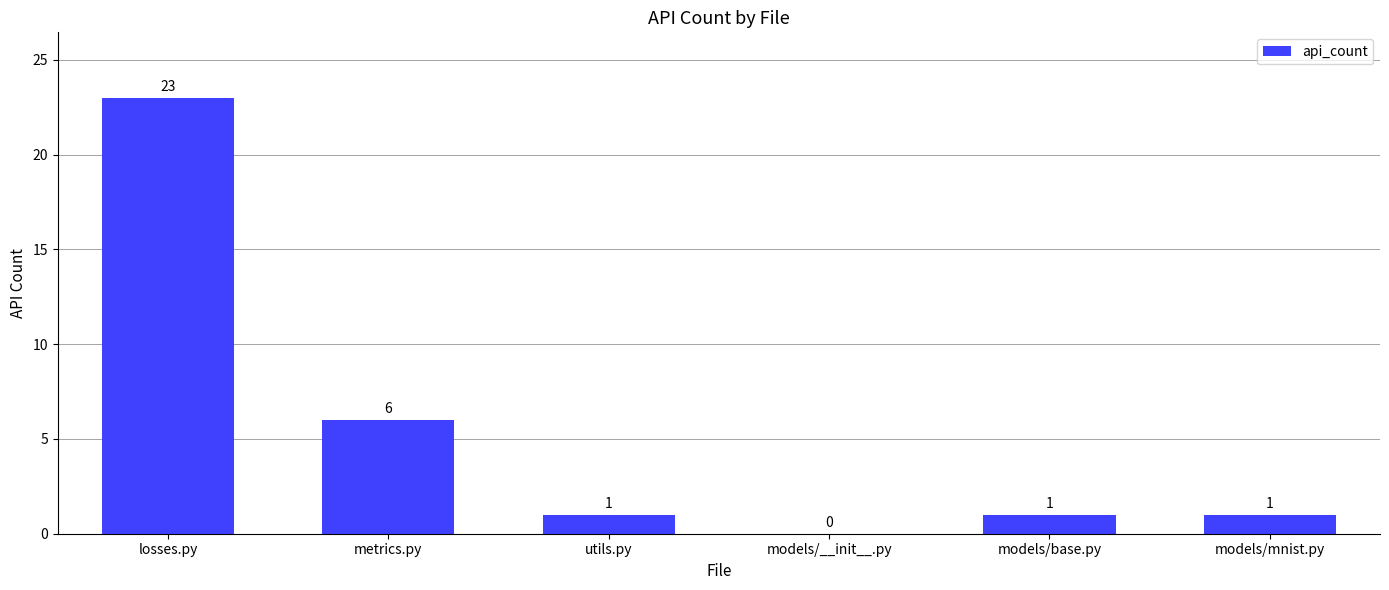

True or false: the data shows 1 at utils.py.

True